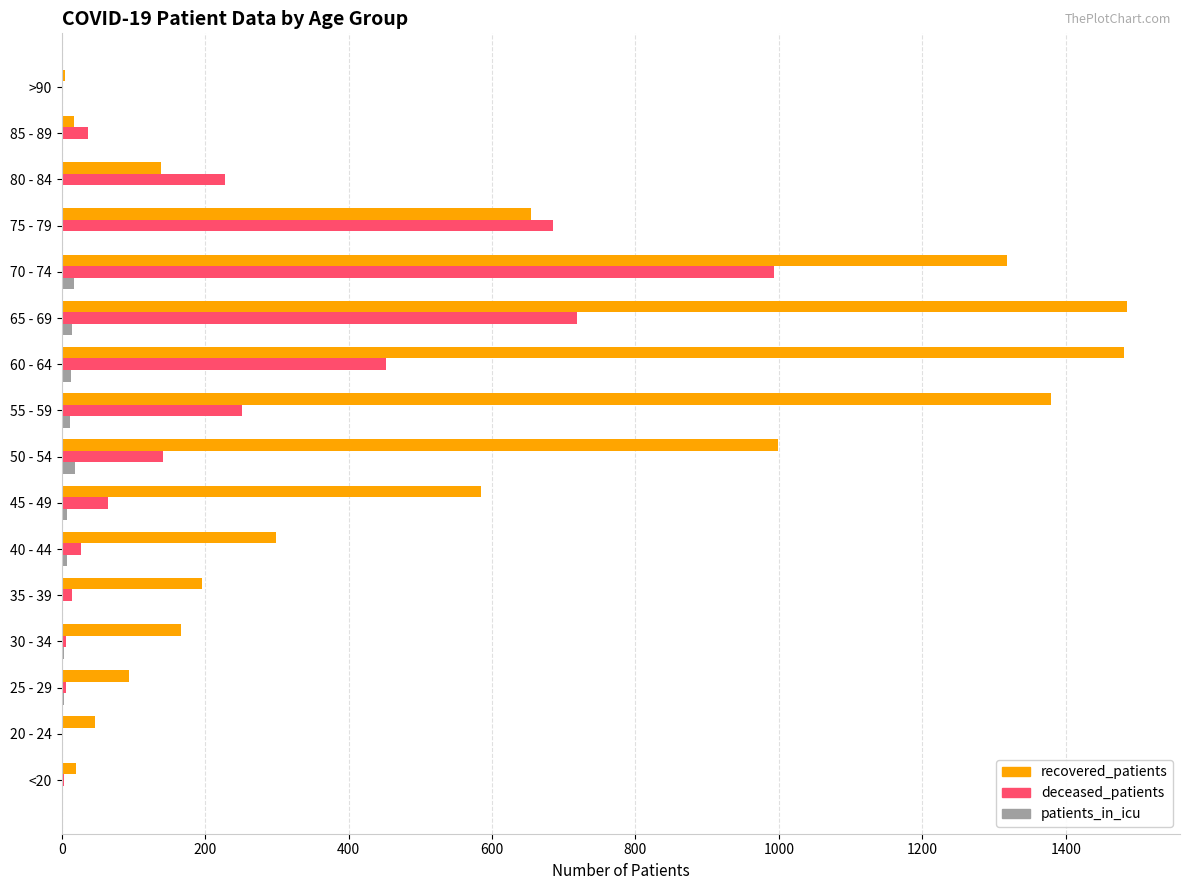

At which category is the sum across all series the highest?

70 - 74